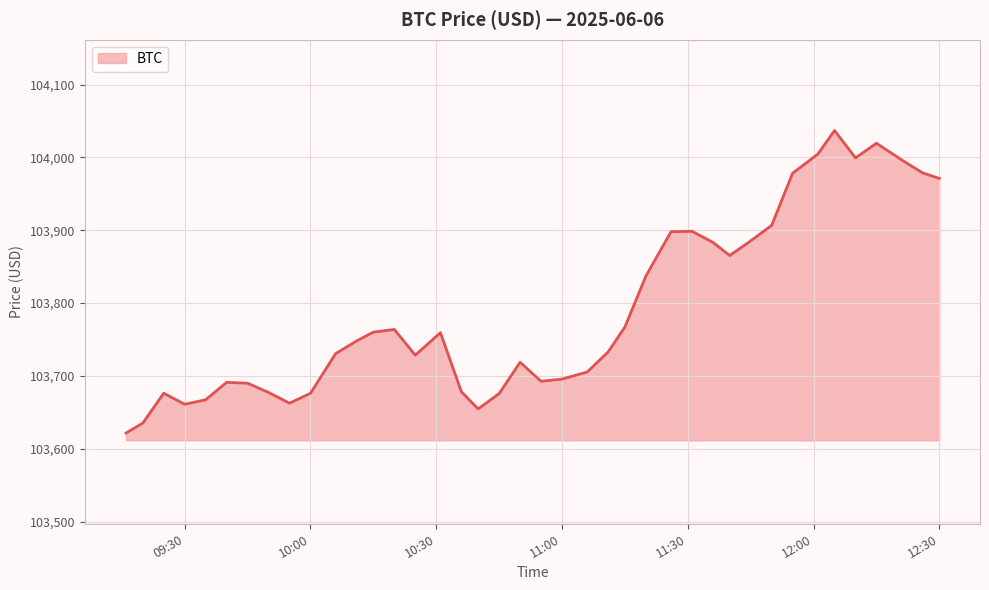

What is the smallest value displayed?

103621.7